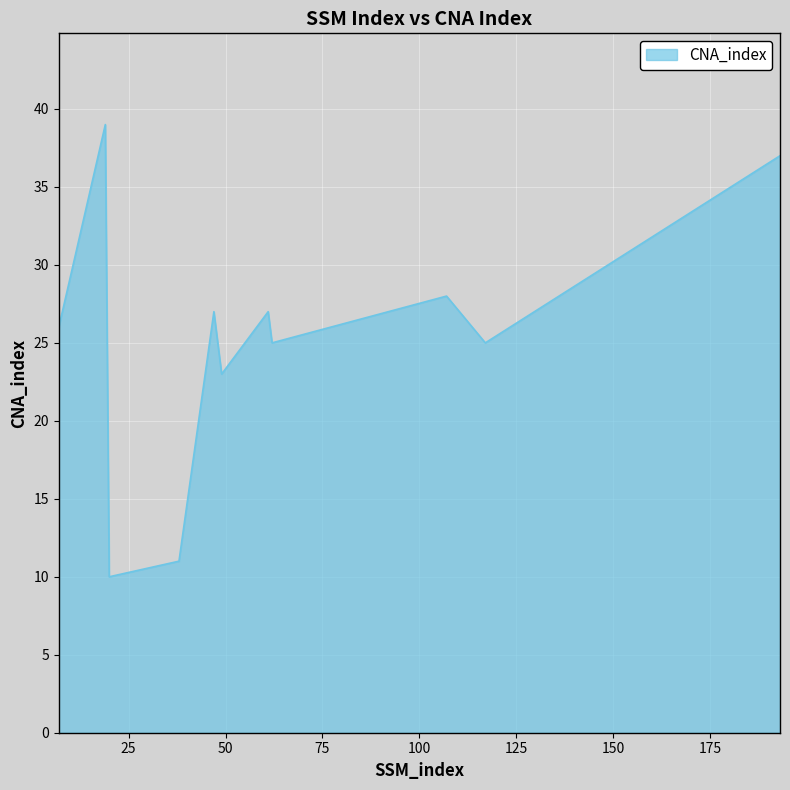

What is the greatest value displayed?

39